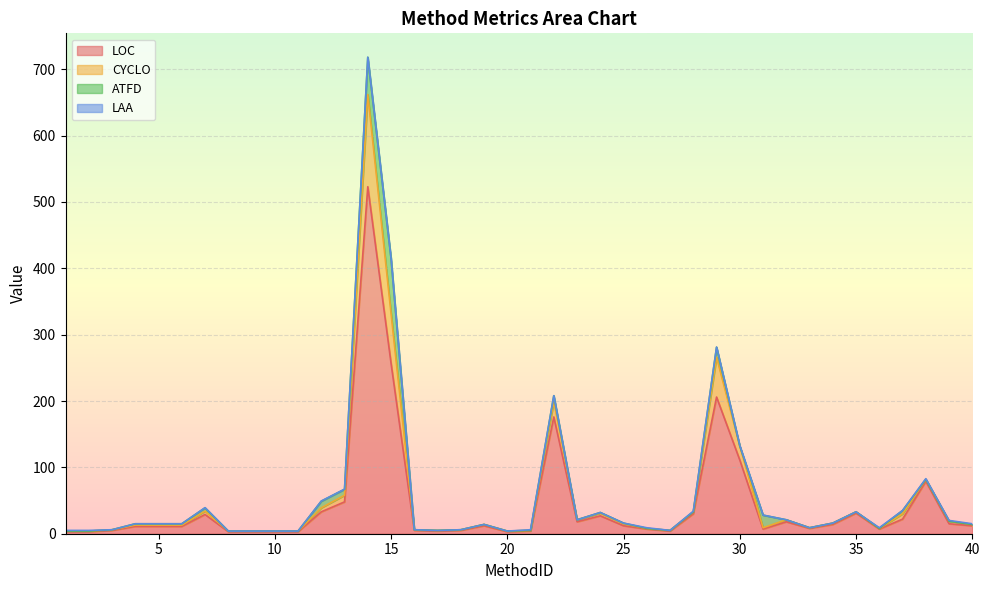

What is the highest value of the LOC series?

523.0